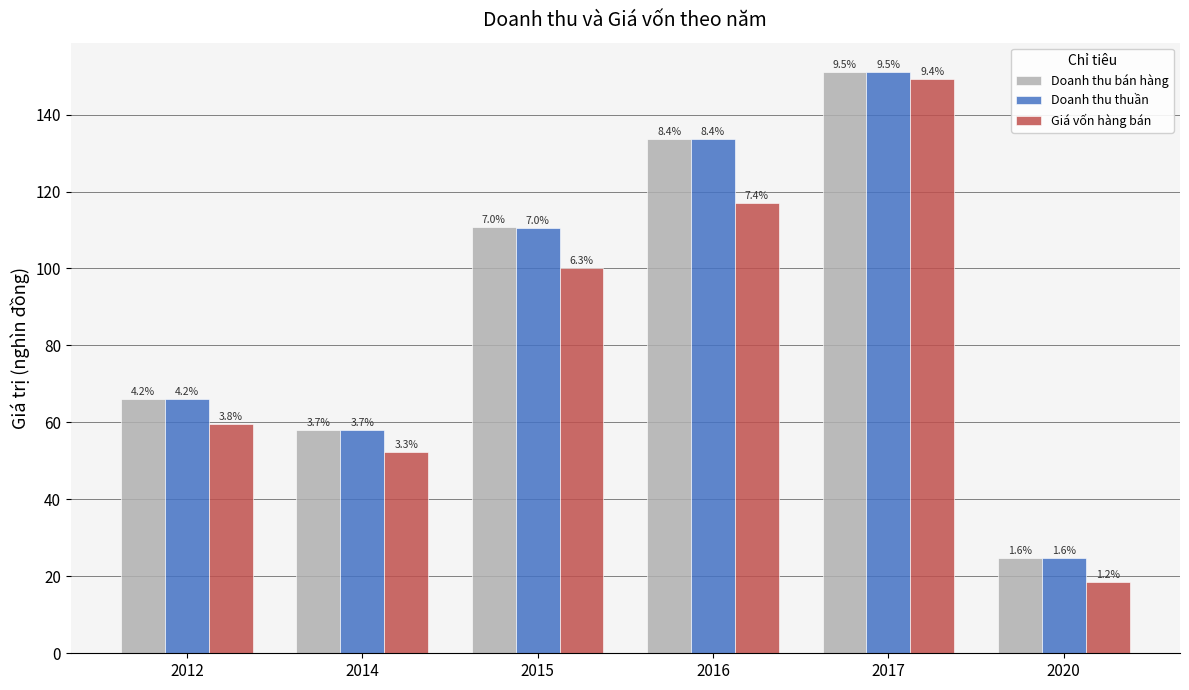

Does the chart contain any negative values?

No